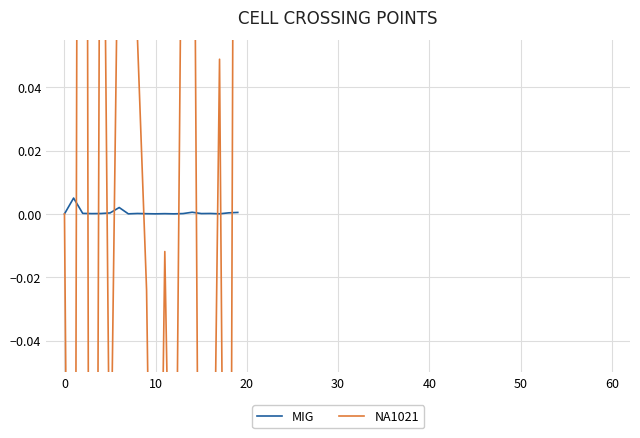

At which category is the sum across all series the highest?

20